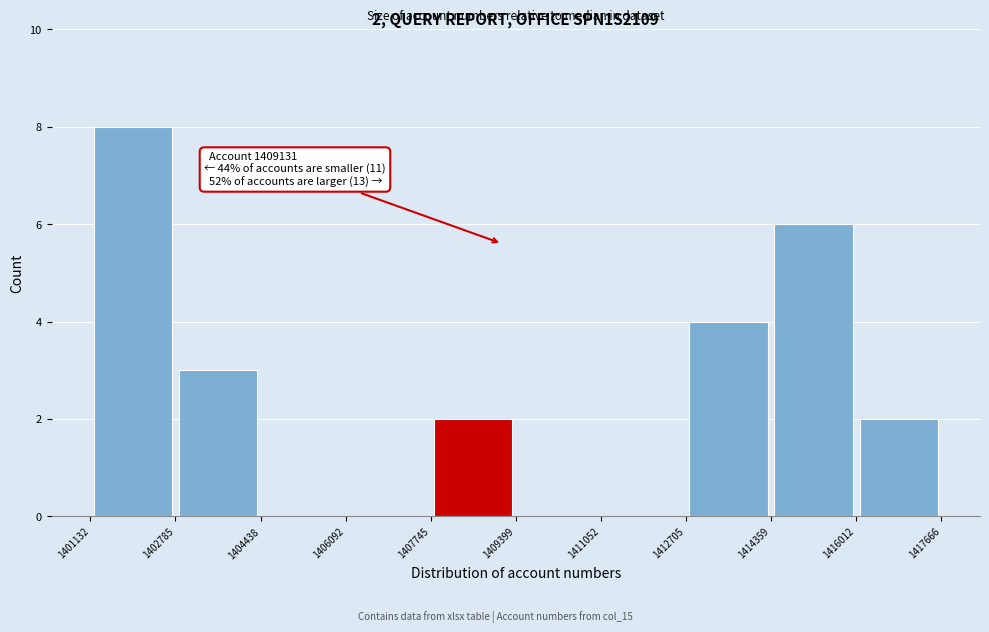

Which range on the x-axis has the tallest bar?

1401132 to 1402785